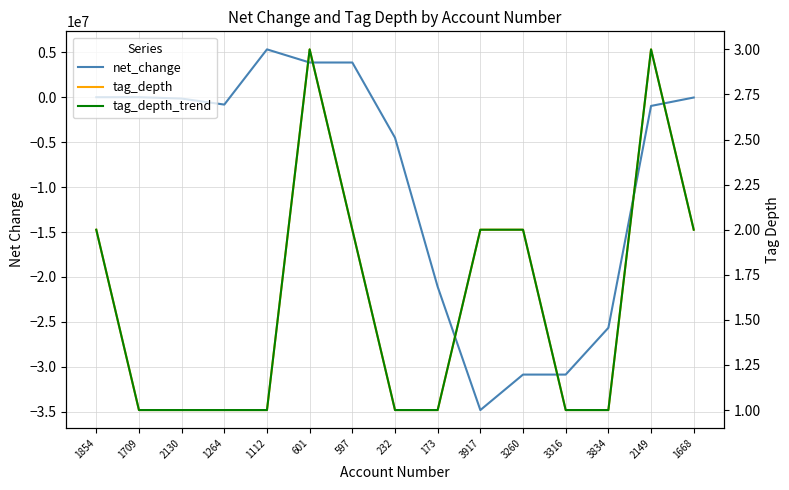

How many interior local valleys does the net_change series have?

2